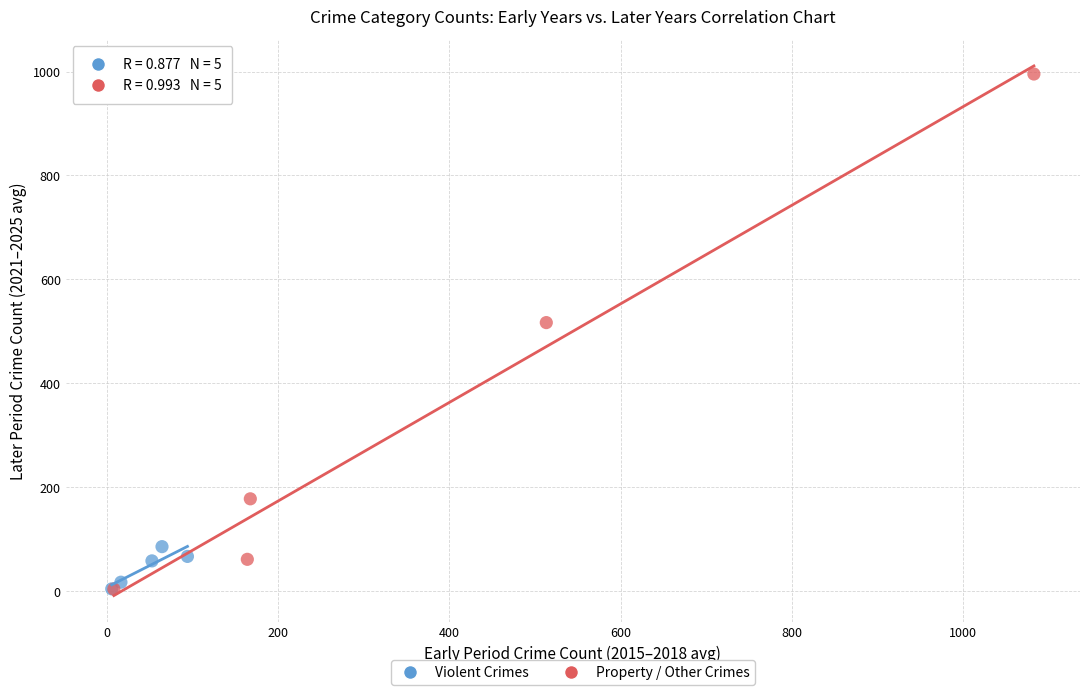

What are all the series names shown in the legend?

Violent Crimes, Property / Other Crimes